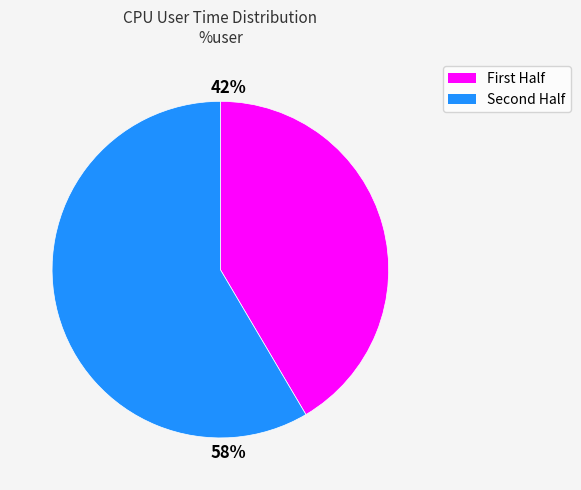

Is there any slice that represents more than half of the pie?

Yes